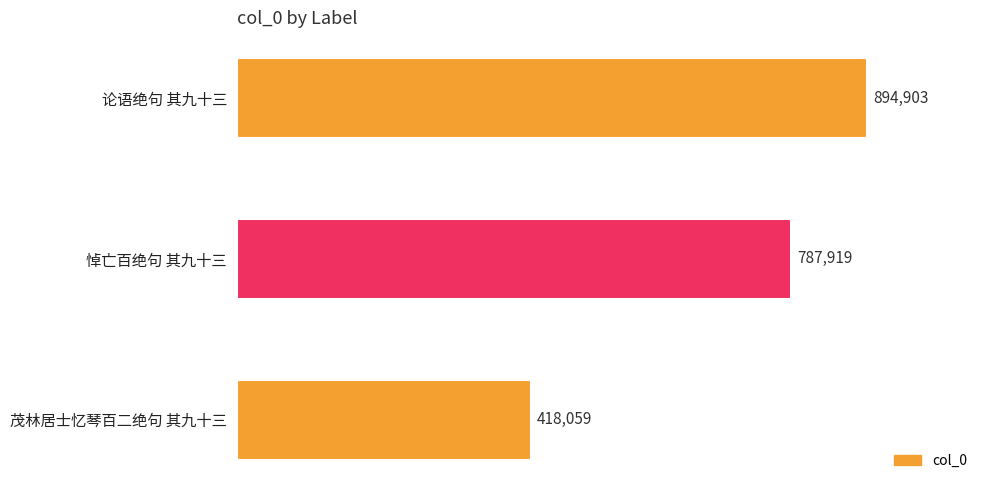

Reading top to bottom, transcribe all the data shown in this chart.

论语绝句 其九十三=894903	悼亡百绝句 其九十三=787919	茂林居士忆琴百二绝句 其九十三=418059